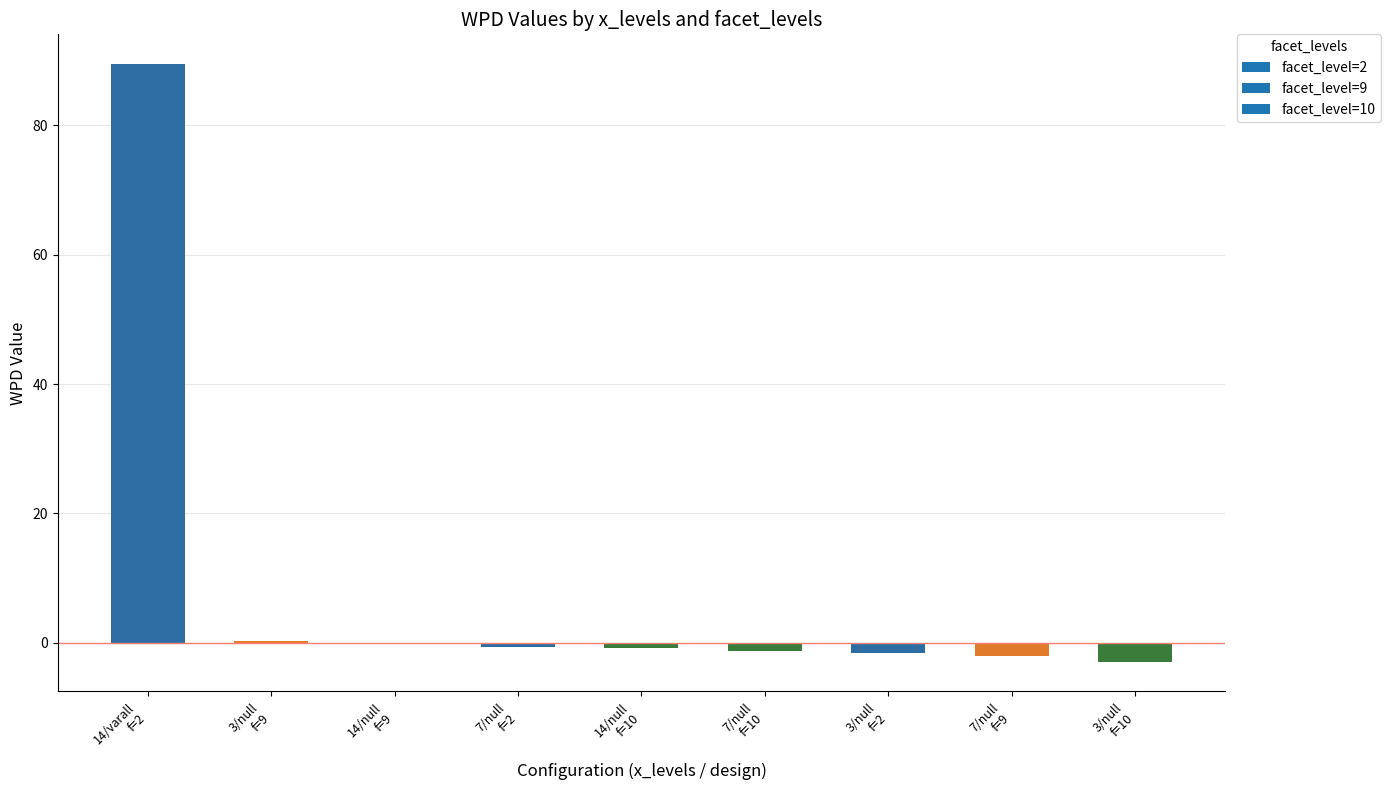

What is the sum of all values?

80.5